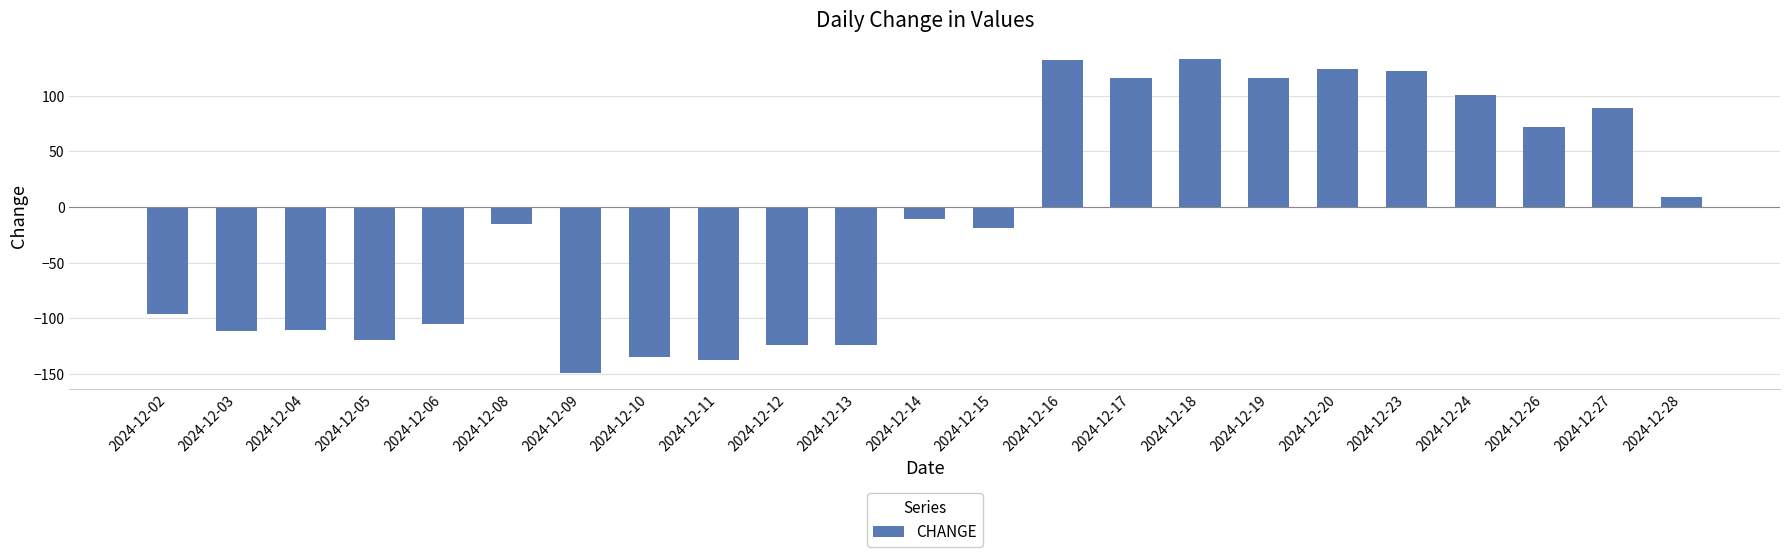

How many data points does each series have?

23